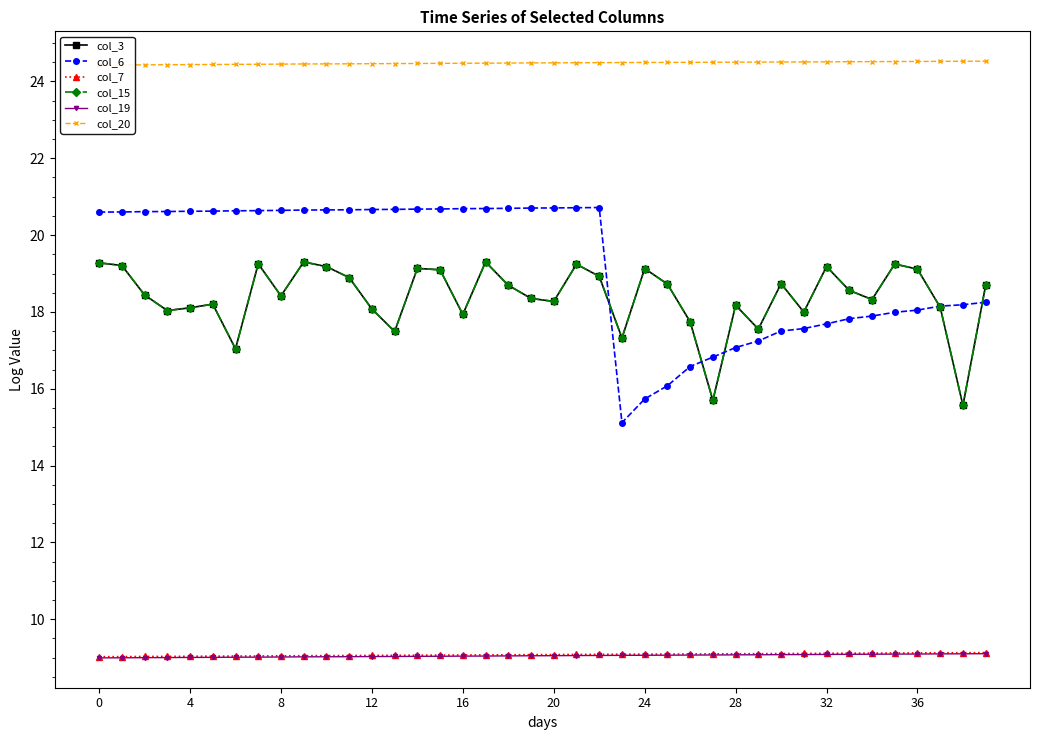

The value of col_20 at 24 is 8.2. True or false?

False